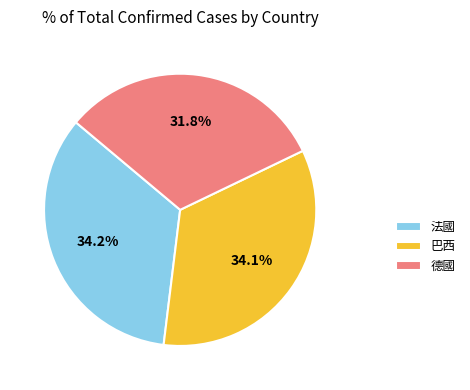

What is the smallest slice in the pie chart?

德國